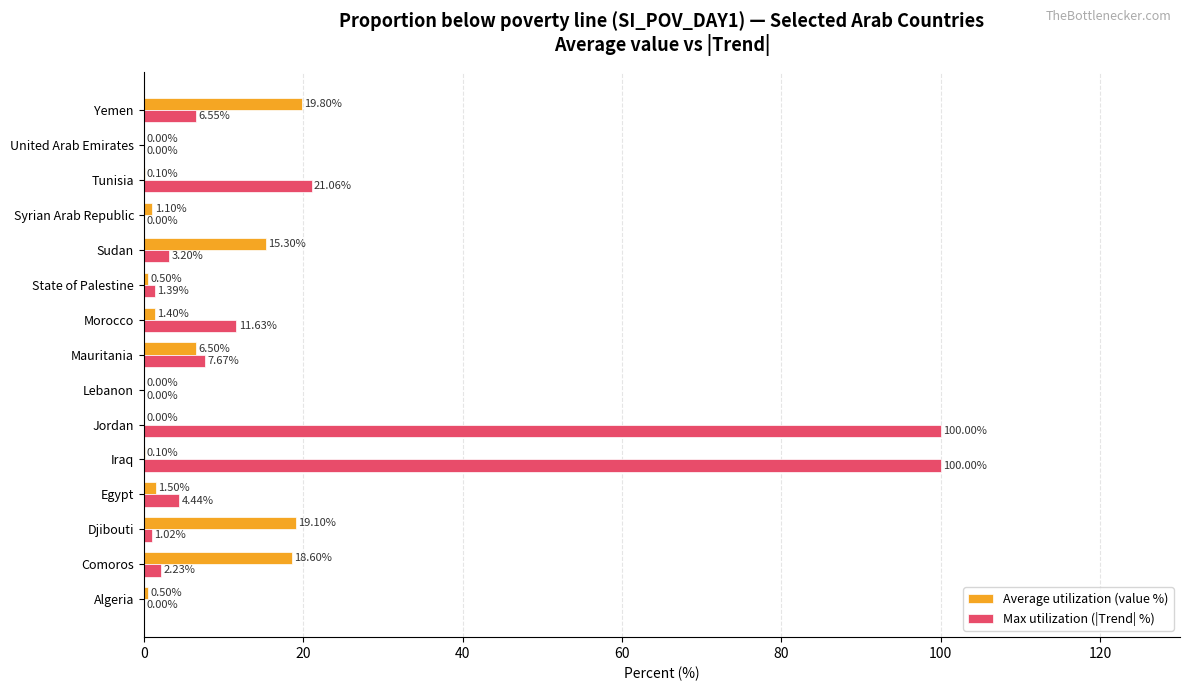

At which category is the sum across all series the highest?

Iraq